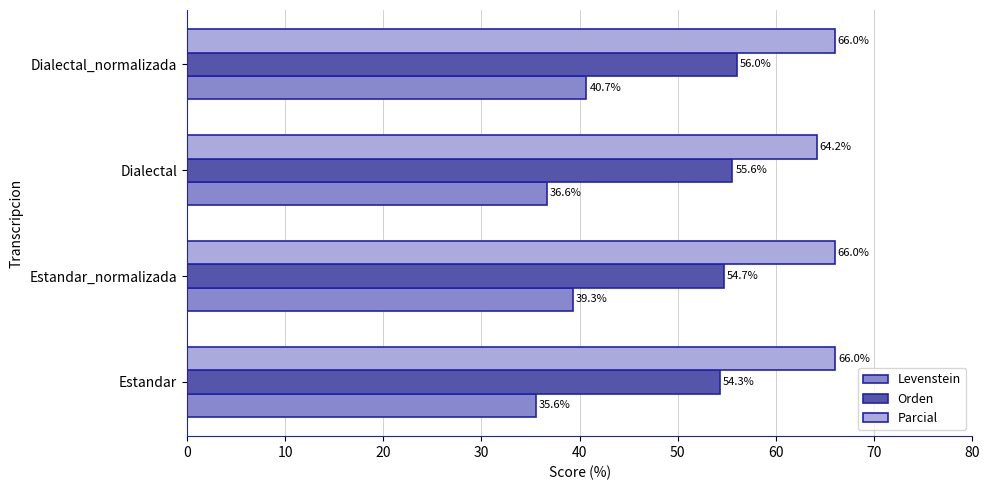

Which series has the largest total across all categories?

Parcial